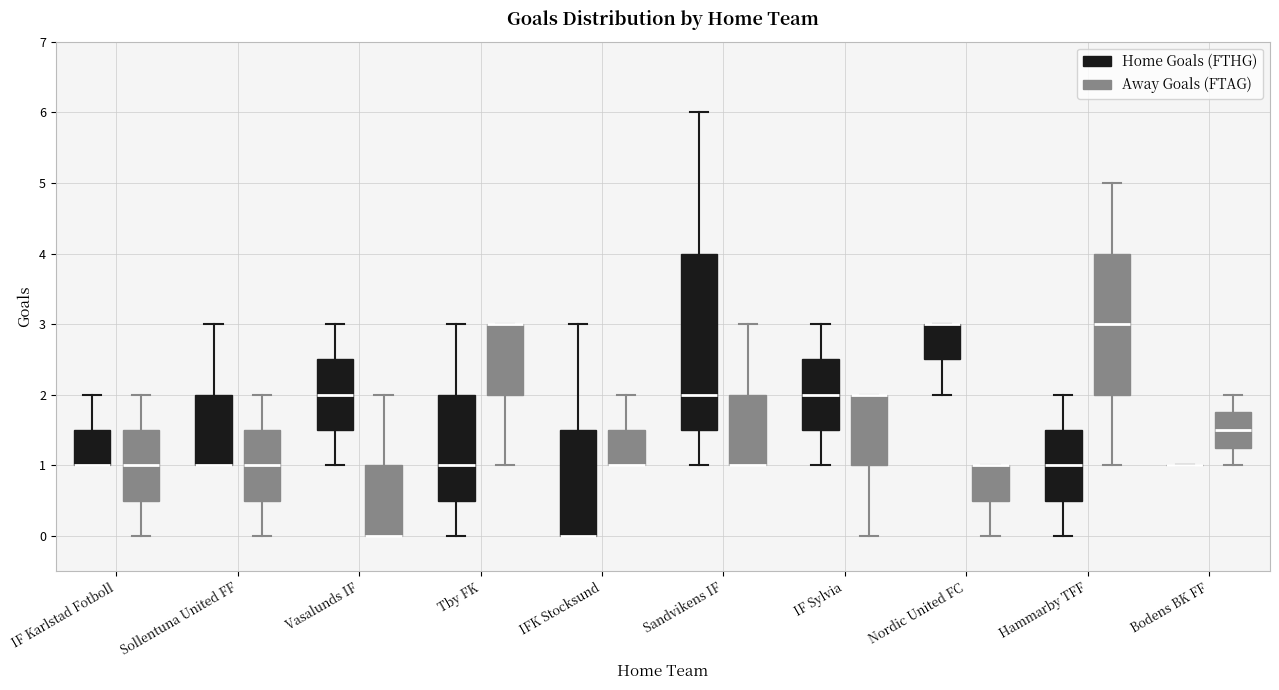

Reading left to right, transcribe this box plot: for each box, give where its median line is, the range the box spans, and where its two whiskers end, as read against the y-axis. The values are not printed on the chart, so give them approximately, as read against the axis.

IF Karlstad Fotboll (Home Goals (FTHG)): median 1.0 (drawn on the box's lower edge), box 1.0 to 1.5, whiskers 1.0 to 2.0
IF Karlstad Fotboll (Away Goals (FTAG)): median 1.0, box 0.5 to 1.5, whiskers 0.0 to 2.0
Sollentuna United FF (Home Goals (FTHG)): median 1.0 (drawn on the box's lower edge), box 1.0 to 2.0, whiskers 1.0 to 3.0
Sollentuna United FF (Away Goals (FTAG)): median 1.0, box 0.5 to 1.5, whiskers 0.0 to 2.0
Vasalunds IF (Home Goals (FTHG)): median 2.0, box 1.5 to 2.5, whiskers 1.0 to 3.0
Vasalunds IF (Away Goals (FTAG)): median 0.0 (drawn on the box's lower edge), box 0.0 to 1.0, whiskers 0.0 to 2.0
Tby FK (Home Goals (FTHG)): median 1.0, box 0.5 to 2.0, whiskers 0.0 to 3.0
Tby FK (Away Goals (FTAG)): median 3.0 (drawn on the box's upper edge), box 2.0 to 3.0, whiskers 1.0 to 3.0
IFK Stocksund (Home Goals (FTHG)): median 0.0 (drawn on the box's lower edge), box 0.0 to 1.5, whiskers 0.0 to 3.0
IFK Stocksund (Away Goals (FTAG)): median 1.0 (drawn on the box's lower edge), box 1.0 to 1.5, whiskers 1.0 to 2.0
Sandvikens IF (Home Goals (FTHG)): median 2.0, box 1.5 to 4.0, whiskers 1.0 to 6.0
Sandvikens IF (Away Goals (FTAG)): median 1.0 (drawn on the box's lower edge), box 1.0 to 2.0, whiskers 1.0 to 3.0
IF Sylvia (Home Goals (FTHG)): median 2.0, box 1.5 to 2.5, whiskers 1.0 to 3.0
IF Sylvia (Away Goals (FTAG)): median 2.0 (drawn on the box's upper edge), box 1.0 to 2.0, whiskers 0.0 to 2.0
Nordic United FC (Home Goals (FTHG)): median 3.0 (drawn on the box's upper edge), box 2.5 to 3.0, whiskers 2.0 to 3.0
Nordic United FC (Away Goals (FTAG)): median 1.0 (drawn on the box's upper edge), box 0.5 to 1.0, whiskers 0.0 to 1.0
Hammarby TFF (Home Goals (FTHG)): median 1.0, box 0.5 to 1.5, whiskers 0.0 to 2.0
Hammarby TFF (Away Goals (FTAG)): median 3.0, box 2.0 to 4.0, whiskers 1.0 to 5.0
Bodens BK FF (Home Goals (FTHG)): box collapsed to a line at 1.0, whiskers 1.0 to 1.0
Bodens BK FF (Away Goals (FTAG)): median 1.5, box 1.3 to 1.8, whiskers 1.0 to 2.0